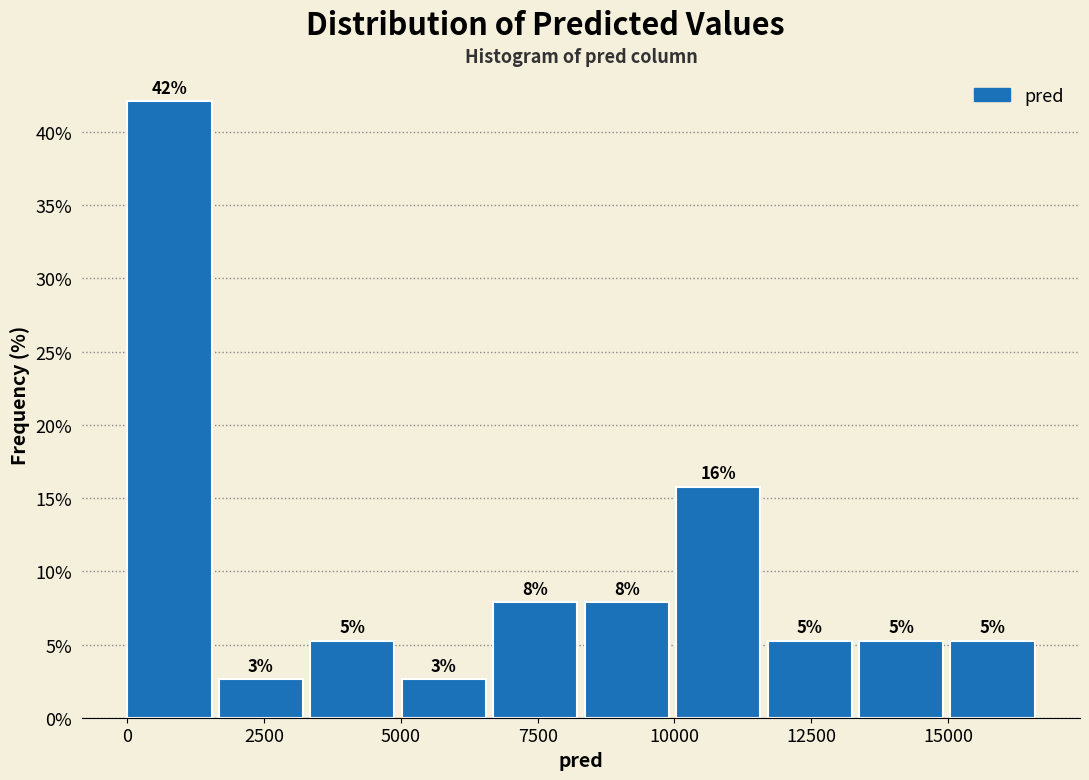

Read against the x-axis, roughly where is the centre of the tallest bar?

1000